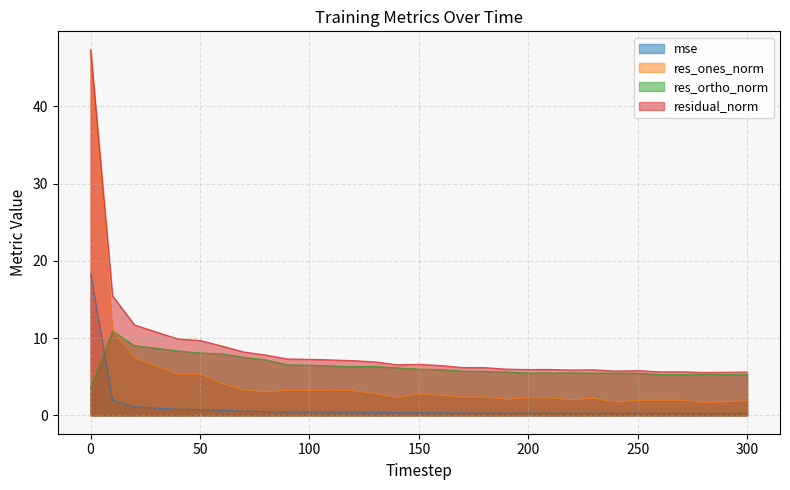

What is the approximate value of residual_norm at 170?

6.2